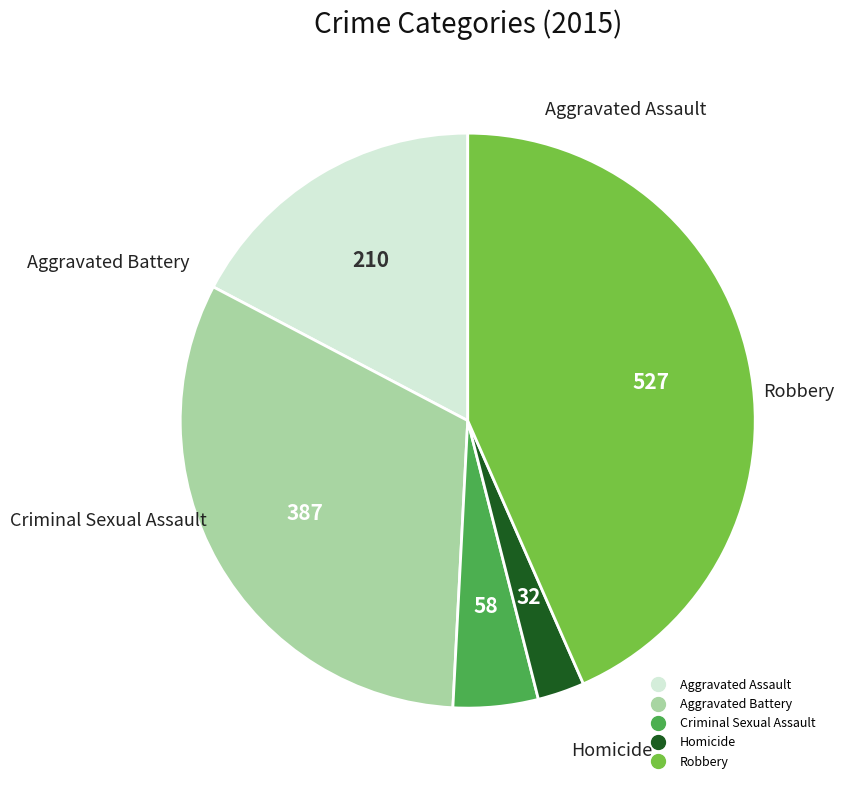

Combined, do Robbery and Criminal Sexual Assault account for over 50%?

No